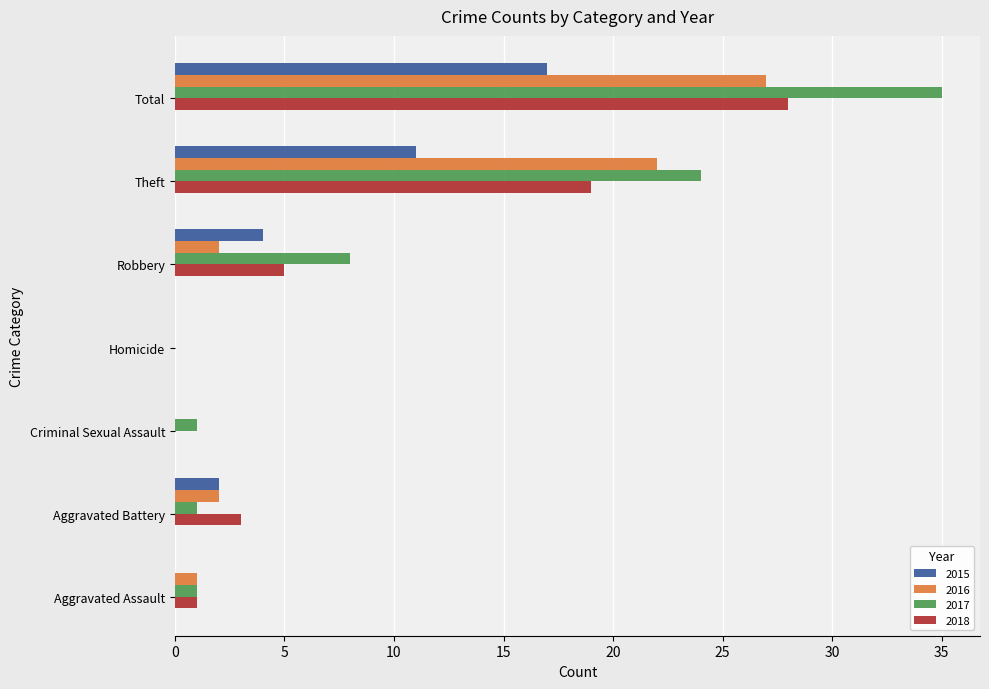

Which series has the largest total across all categories?

2017